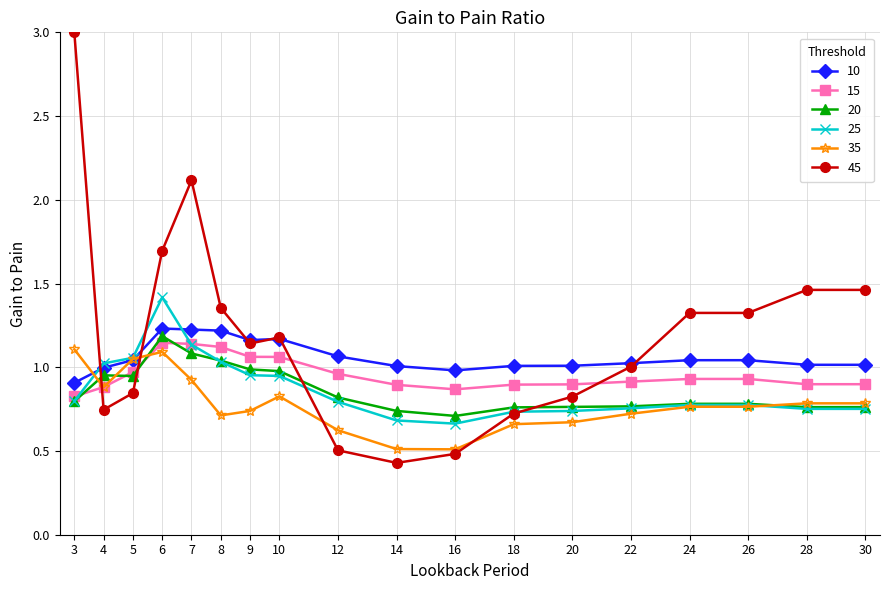

Which category has the highest value across all series?

3